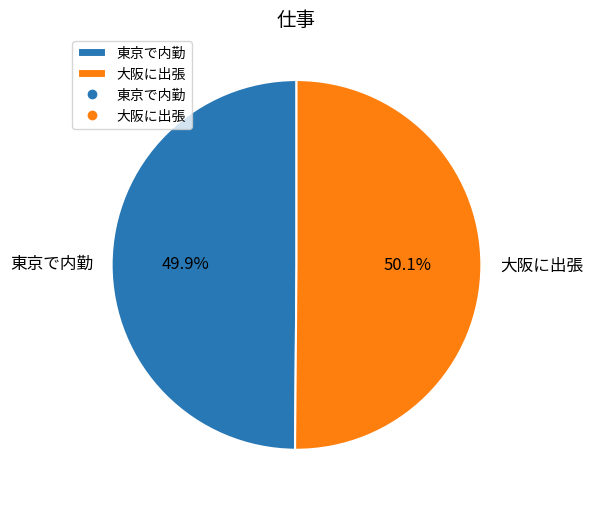

To the nearest percent, what is the average slice percentage?

50%